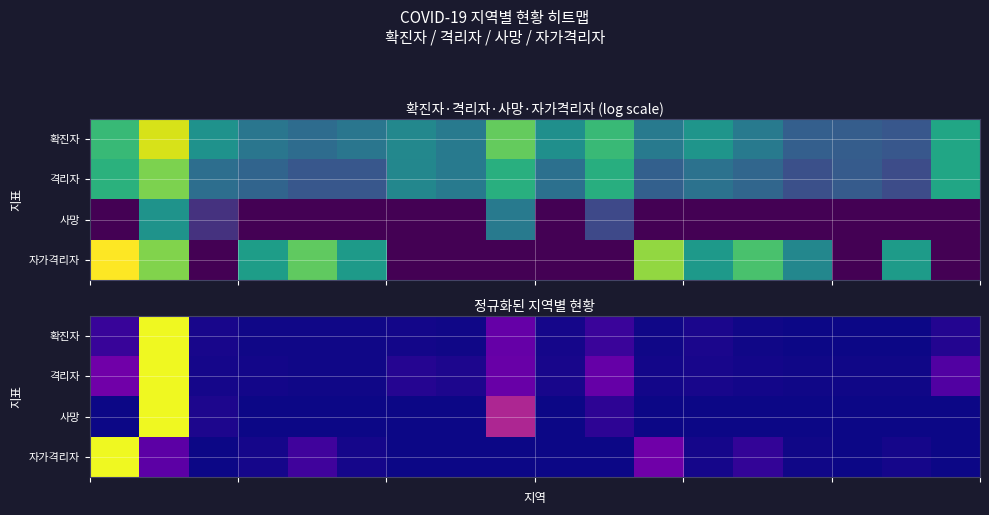

What is the maximum value for 확진자?

1.0